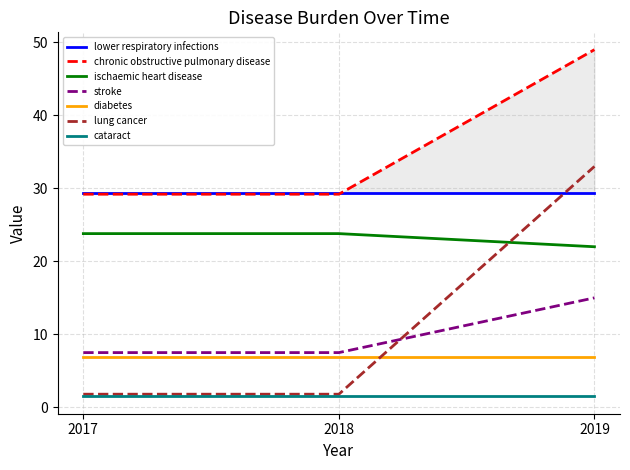

What is the difference between the stroke values at 2019 and 2018?

7.5